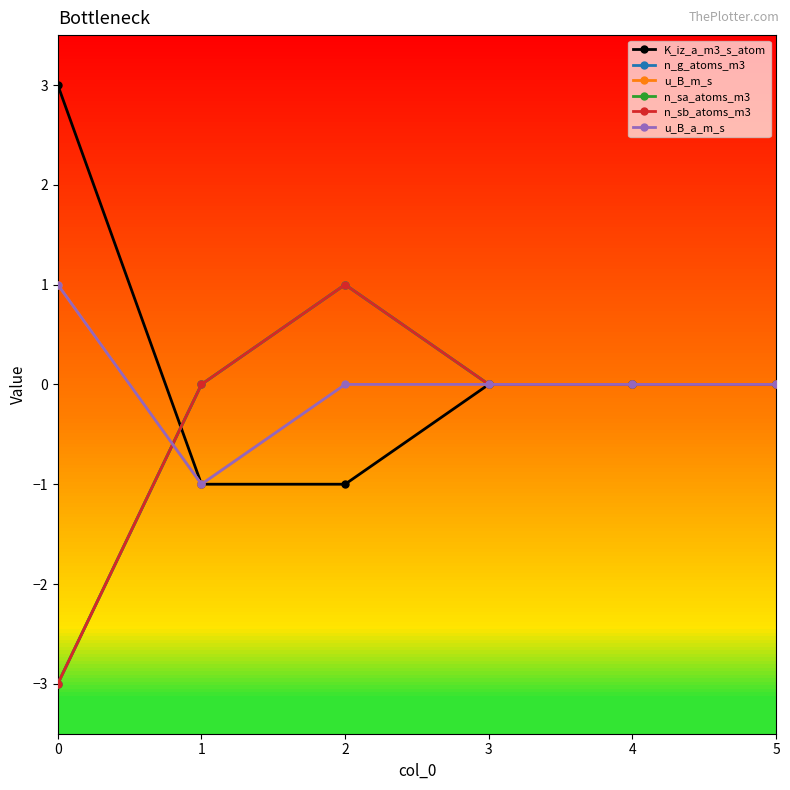

Where is the first local maximum for n_g_atoms_m3?

2